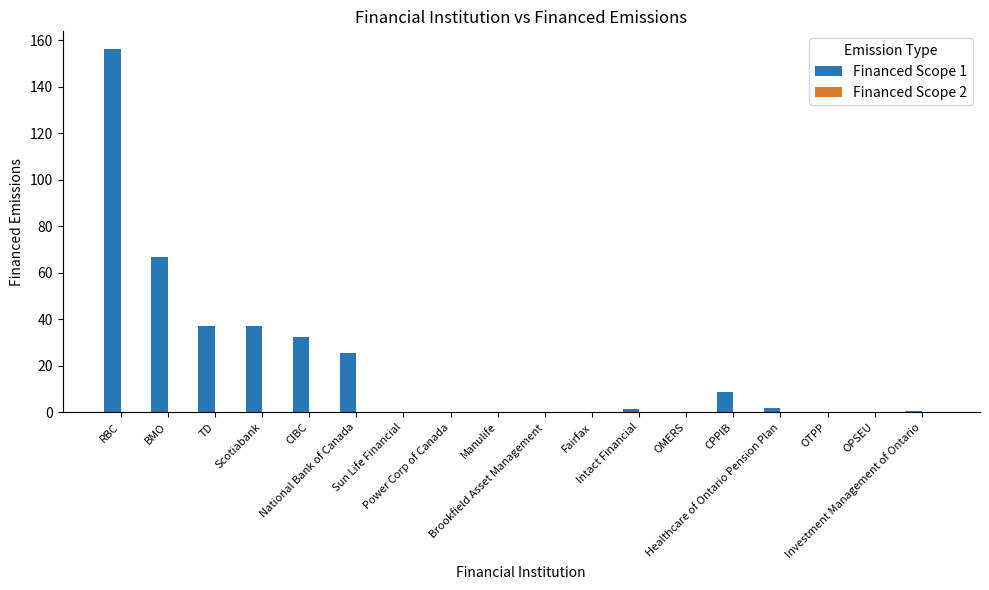

What is the sum of all values?

367.4